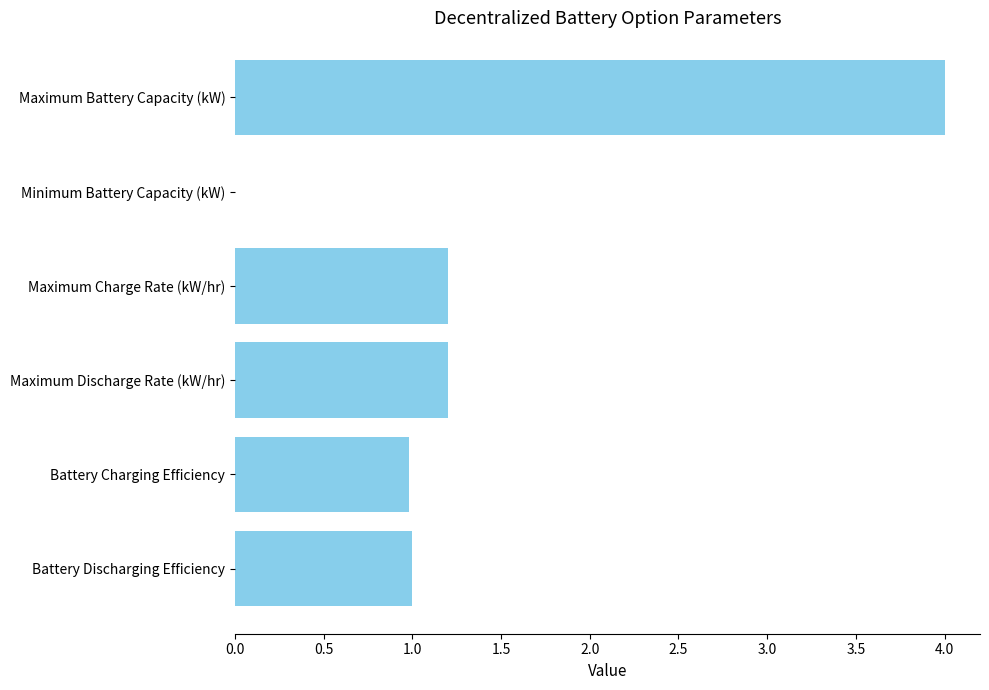

What is the sum of all values?

8.4